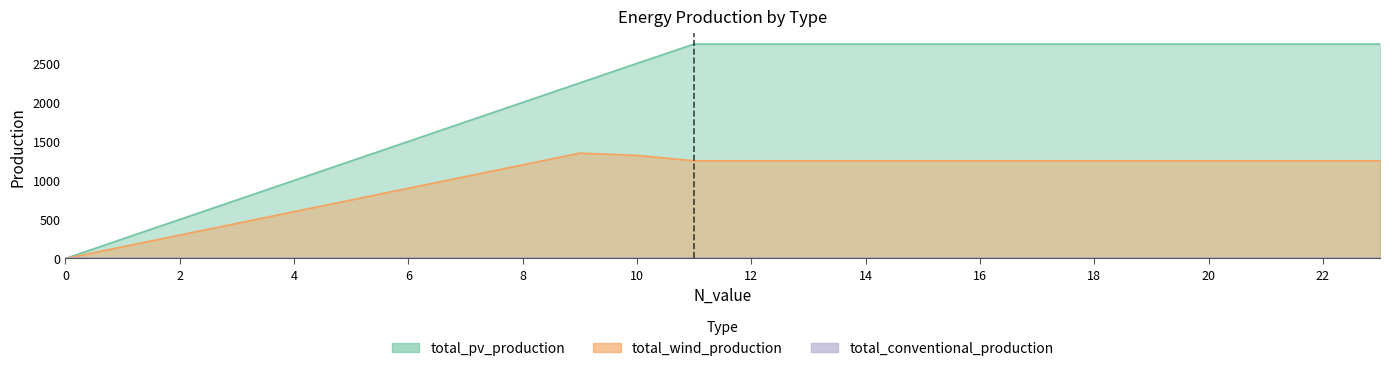

True or false: total_pv_production and total_wind_production cross at least once.

False